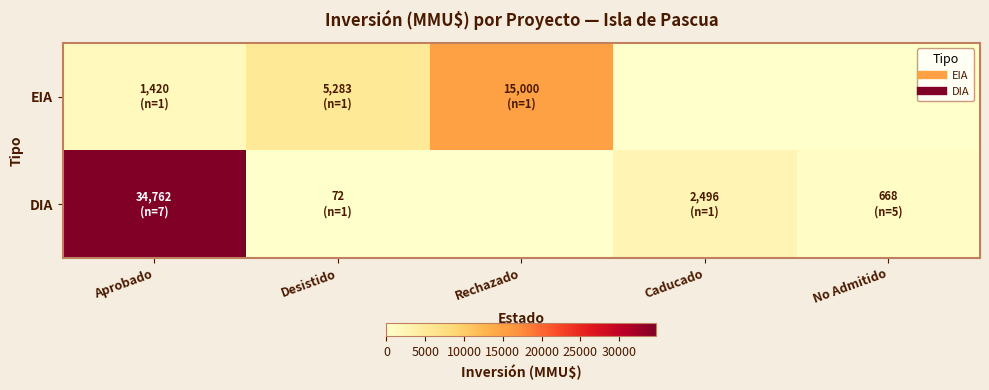

What is the maximum value shown in the chart?

34762